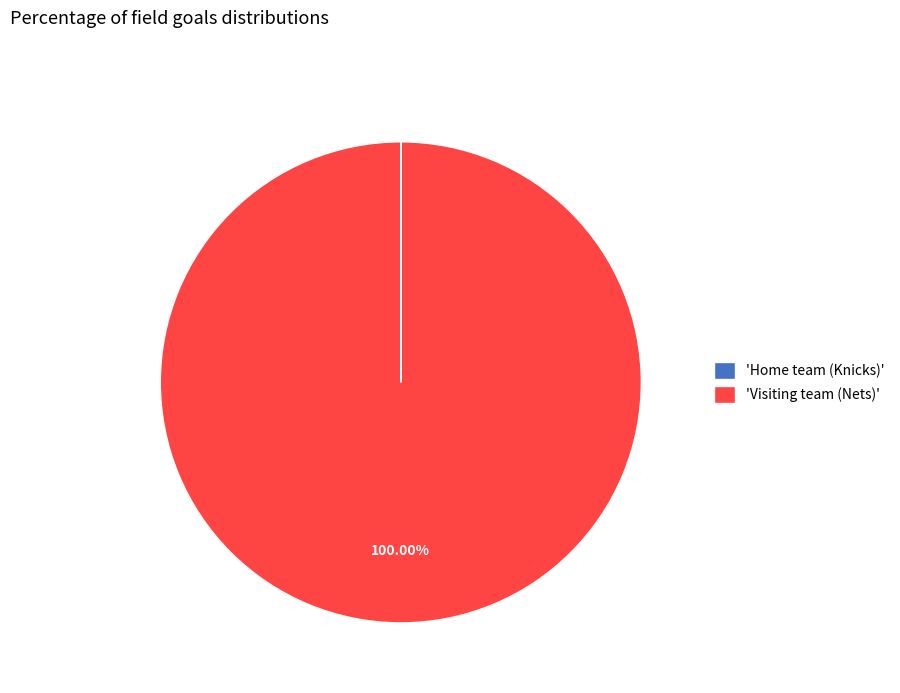

Is there a majority slice in this chart?

Yes